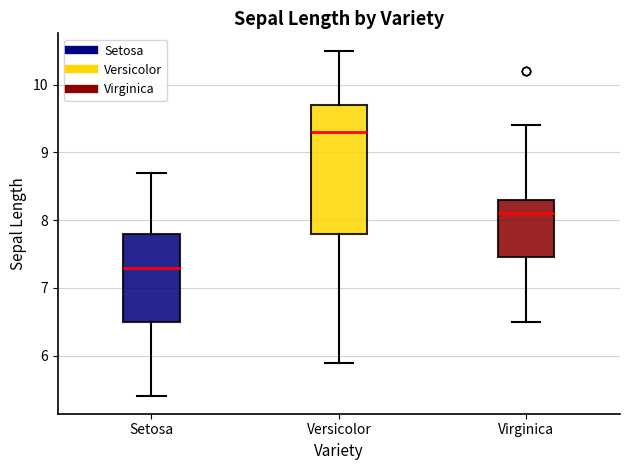

Comparing the boxes themselves (not the whiskers), which one is the tallest?

Versicolor